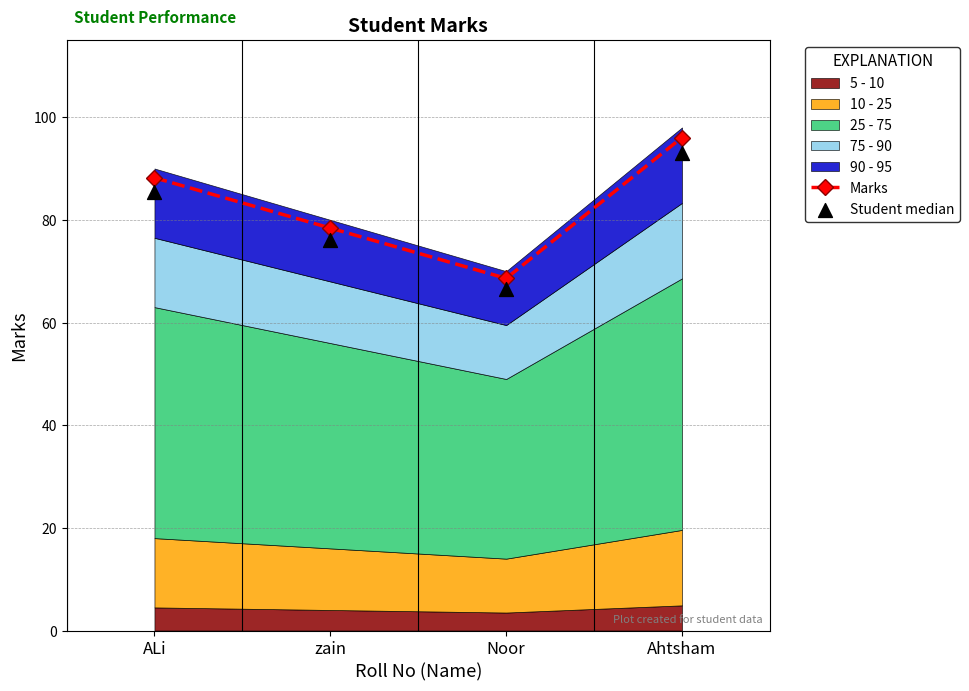

What is the total value across all series at ALi?

173.7